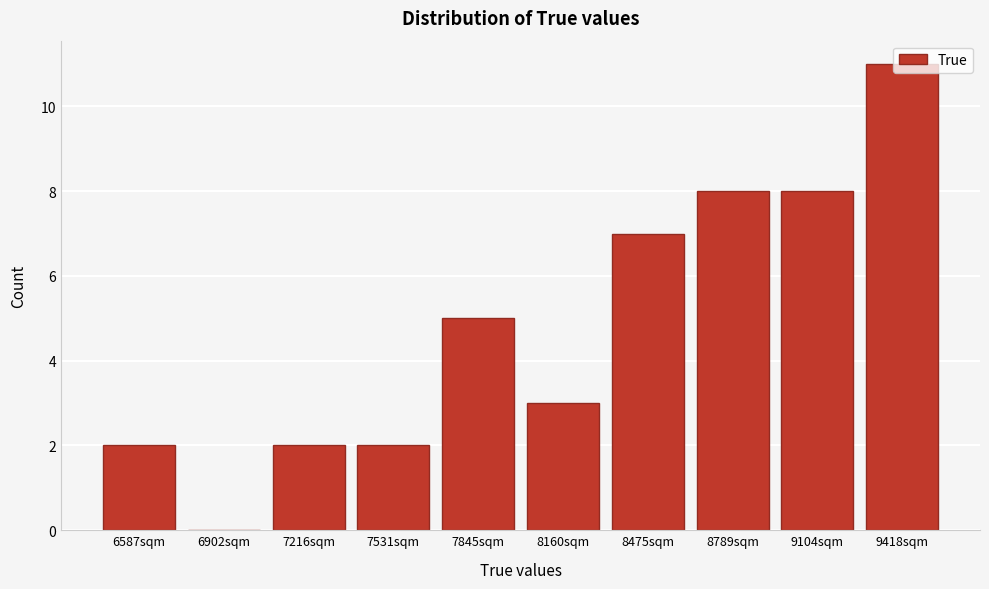

True or false: the data shows 1 at 6587sqm.

False